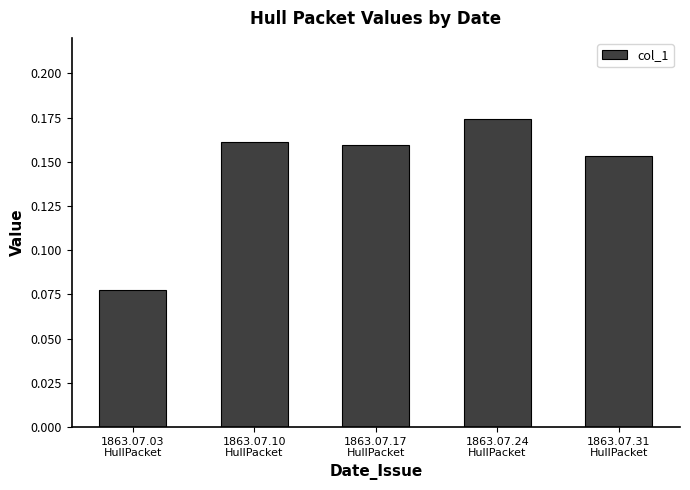

What is the sum of all values?

0.7